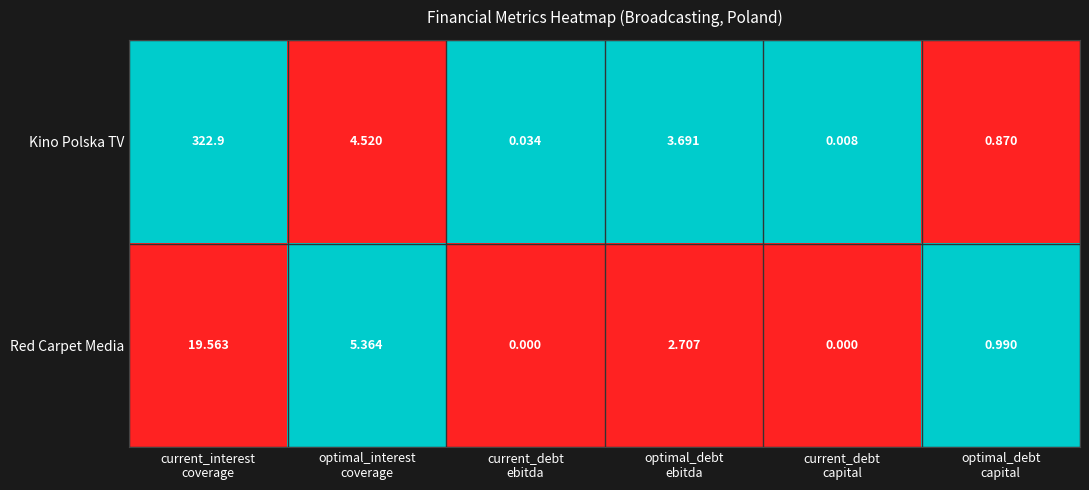

Which series has the widest spread of values?

Kino Polska TV